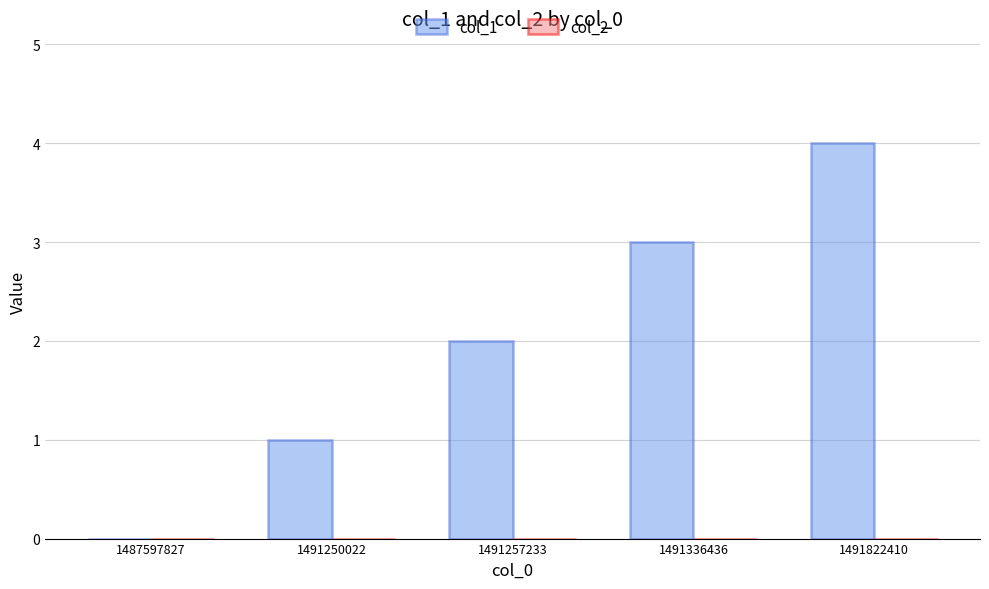

What is the sum of all values?

10